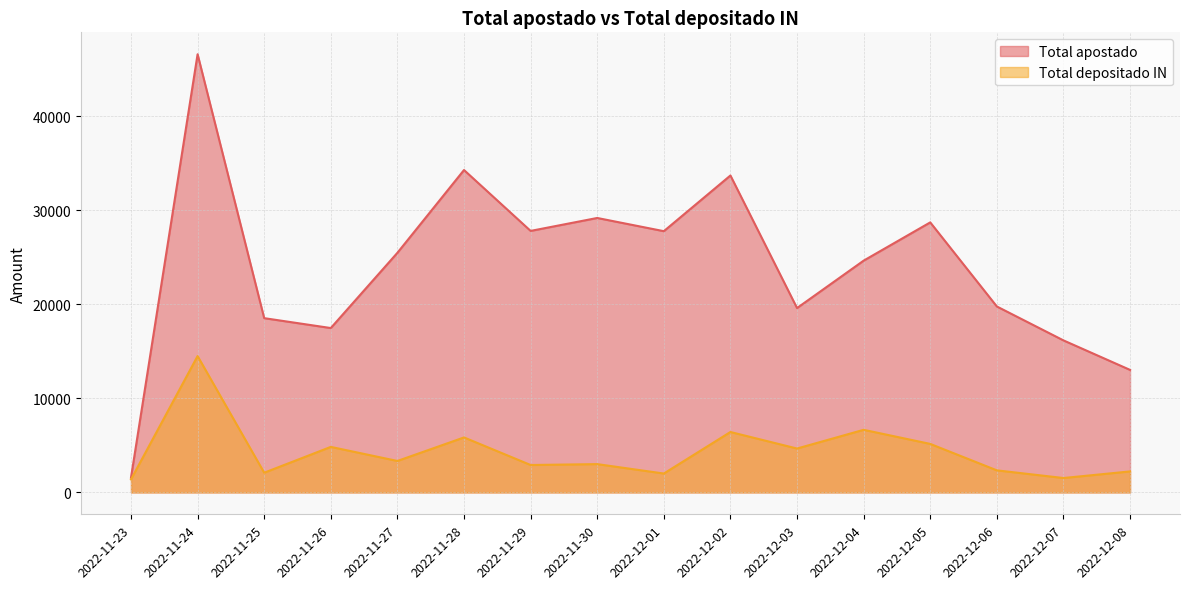

Which series has the largest range (max minus min)?

Total apostado